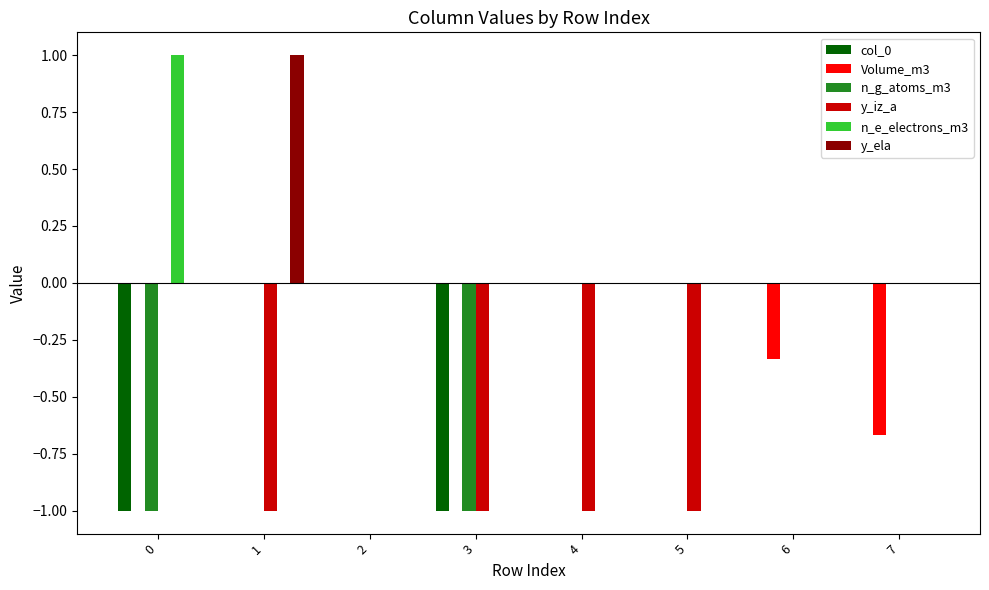

What is the sum of all y_iz_a values?

-4.0